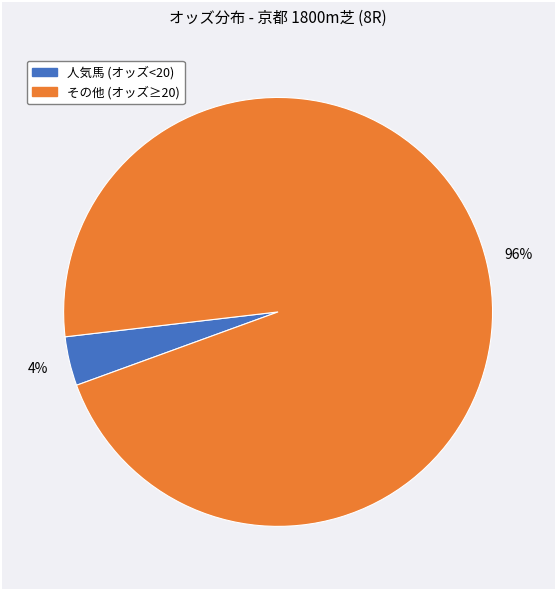

To the nearest percent, what is the average slice percentage?

50%